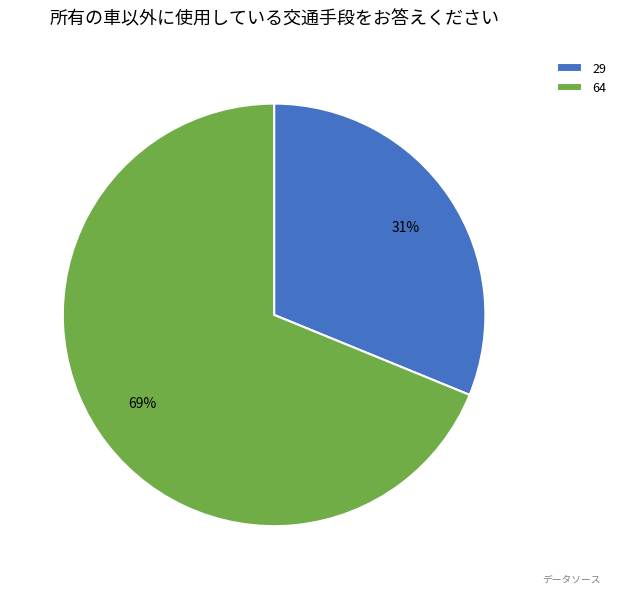

To the nearest percent, what is the difference between the largest and smallest slice percentages?

38%